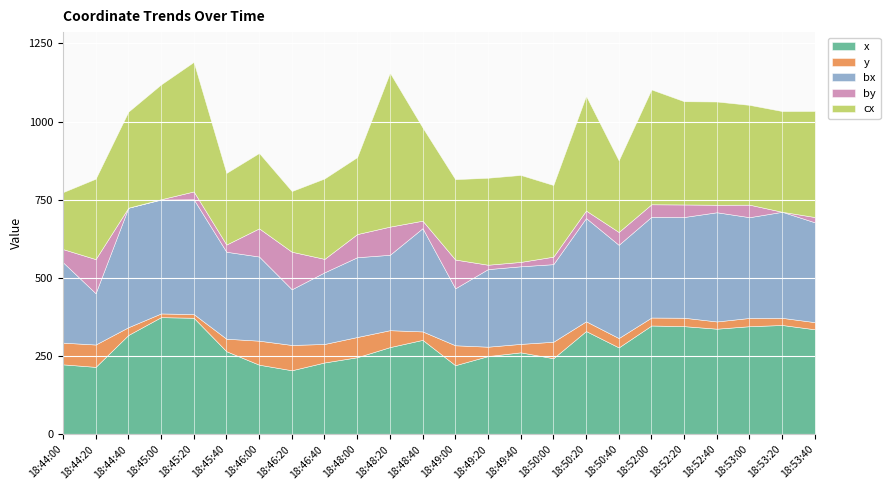

What is the label of the 6th point from the right?

18:52:00